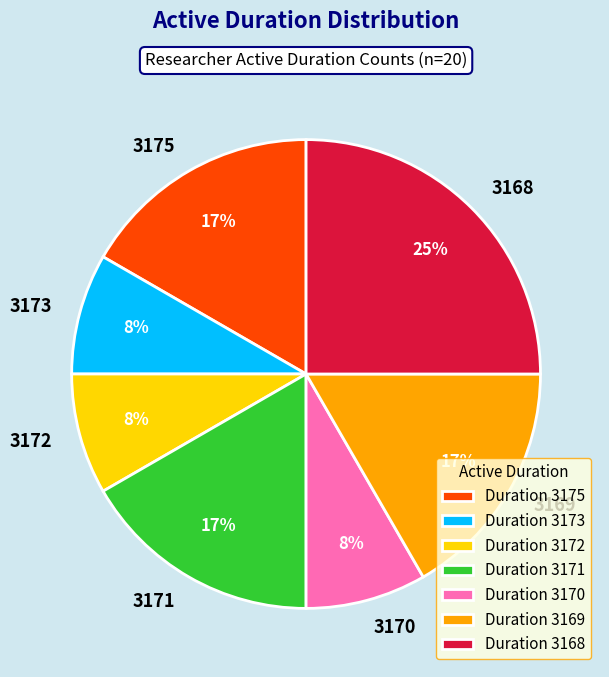

Approximately how many times larger is the value at 3171 compared to 3168?

0.7